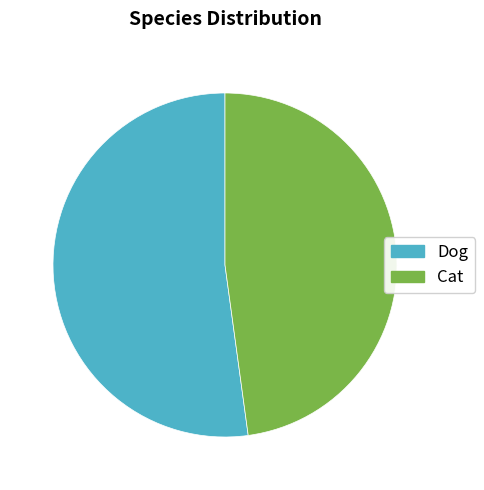

What is the largest slice in the pie chart?

Dog